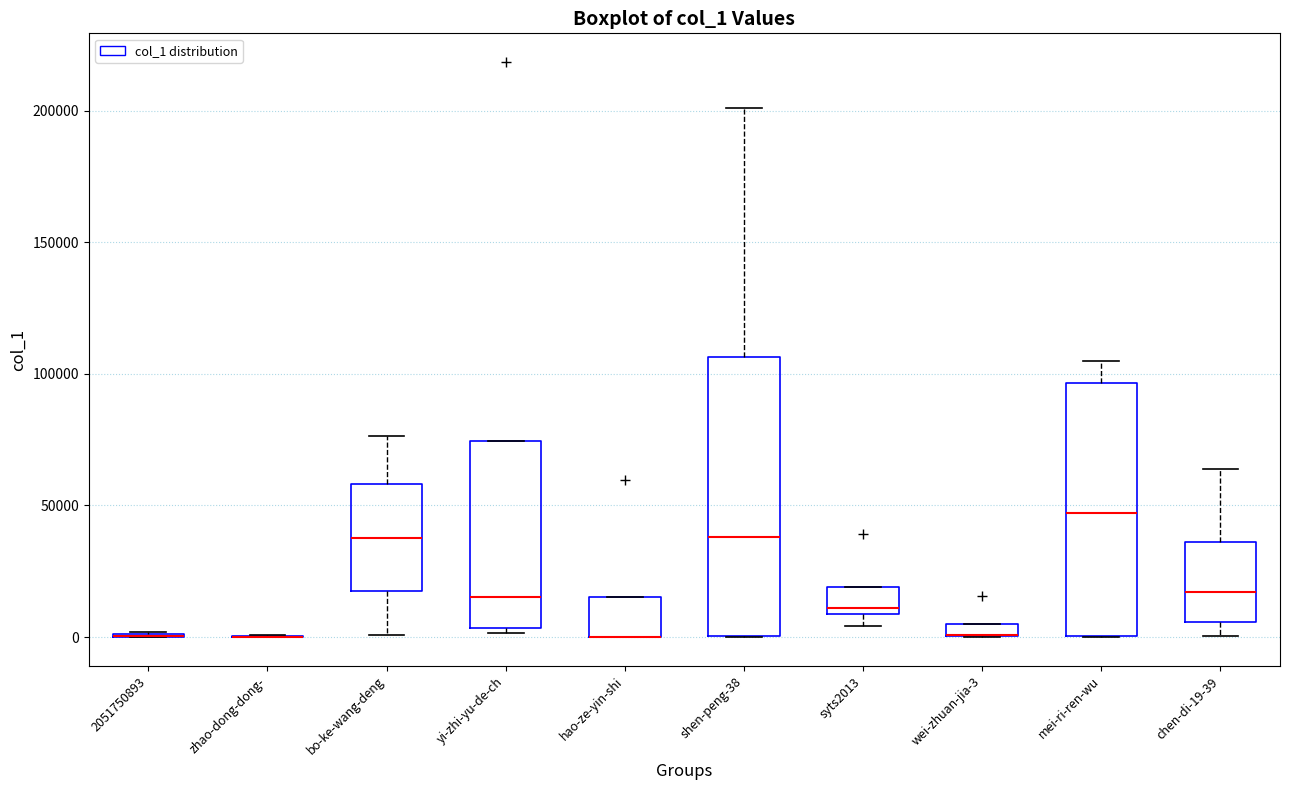

Where is the upper edge of the box for bo-ke-wang-deng on the y-axis? The values are not printed on the chart, so give them approximately, as read against the axis.

60000